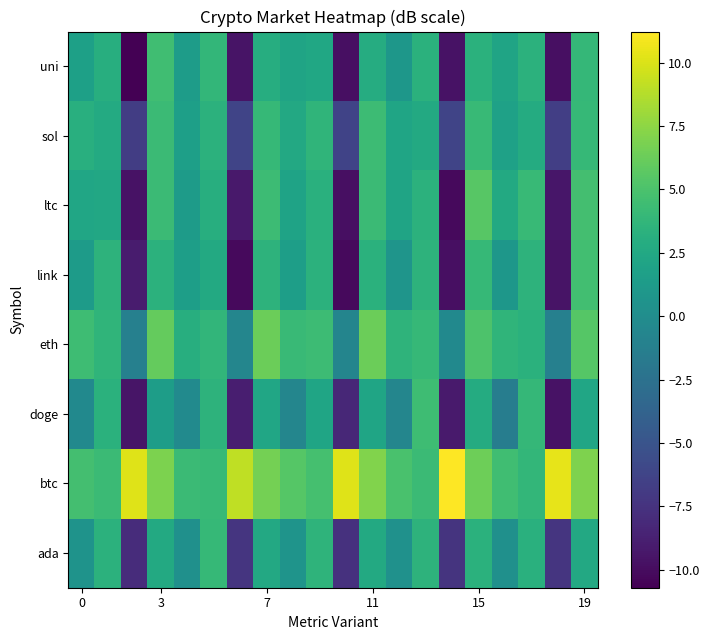

Reading left to right, extract all data points from this chart.

ada: 0.5	3.4	-8.0	2.6	0.3	4.0	-7.3	2.5	0.7	3.6	-7.6	2.6	0.4	3.5	-7.4	3.3	0.3	3.2	-7.3	2.6
btc: 4.7	4.3	10.2	6.9	4.2	4.1	9.1	6.7	5.5	4.8	10.2	7.1	4.9	4.2	11.2	6.4	4.5	3.9	10.4	6.9
doge: -0.3	3.3	-9.5	1.5	-0.2	3.4	-8.9	2.3	-0.7	2.2	-8.3	2.2	-0.6	4.4	-9.1	2.8	-1.4	3.9	-9.7	2.3
eth: 4.4	3.7	-1.2	6.0	3.0	3.8	-0.7	6.3	4.1	4.3	-0.7	6.3	3.5	4.0	-0.3	5.1	3.7	3.3	-1.1	5.5
link: 1.3	3.5	-9.1	3.4	1.6	2.6	-10.1	3.4	1.6	3.4	-10.2	3.3	0.7	3.5	-9.8	4.0	0.9	3.5	-9.5	4.6
ltc: 2.2	2.4	-9.7	4.3	1.4	3.0	-9.2	4.3	2.0	3.2	-9.8	4.3	2.1	3.4	-10.1	5.5	2.6	4.0	-9.4	4.7
sol: 3.1	2.7	-6.7	4.3	1.7	3.4	-6.2	4.0	2.5	3.6	-6.3	4.4	2.2	2.6	-6.2	4.1	1.9	2.8	-6.6	4.0
uni: 1.7	3.0	-10.7	4.5	1.4	3.9	-9.5	3.0	2.1	2.3	-9.8	2.8	0.9	3.3	-9.6	3.3	2.1	3.4	-9.8	3.9